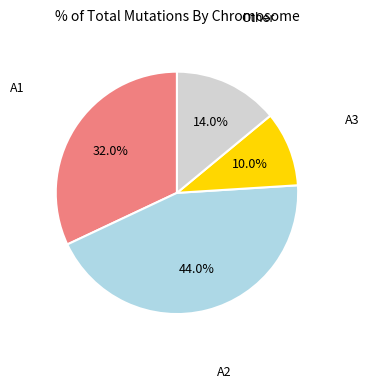

Is there any slice that represents more than half of the pie?

No